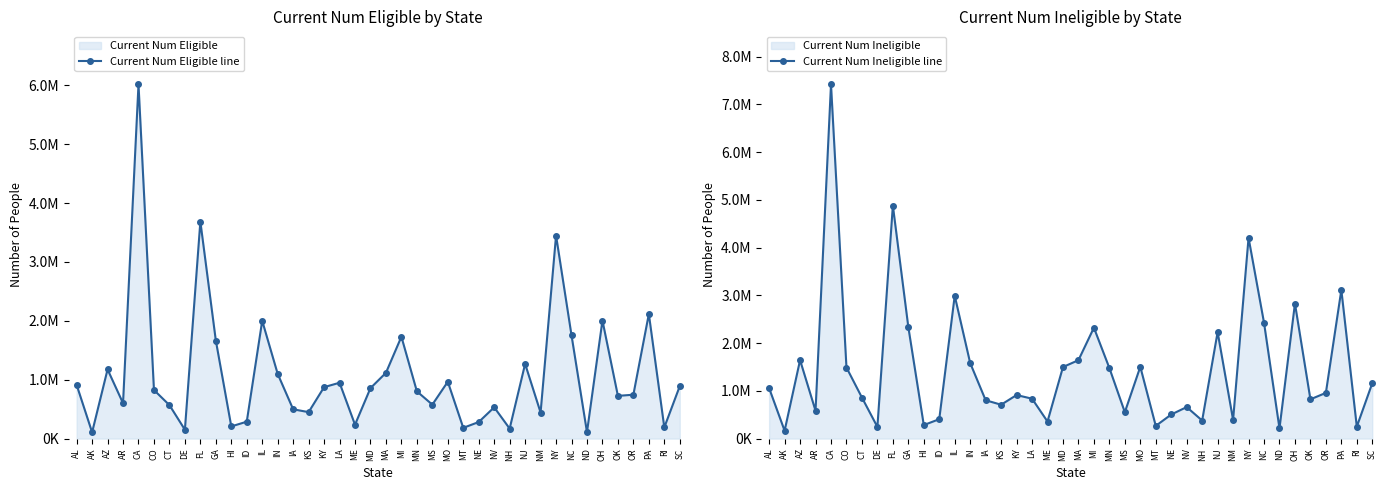

Rank the series by their average value, from highest to lowest.

Current Num Ineligible line, Current Num Eligible line